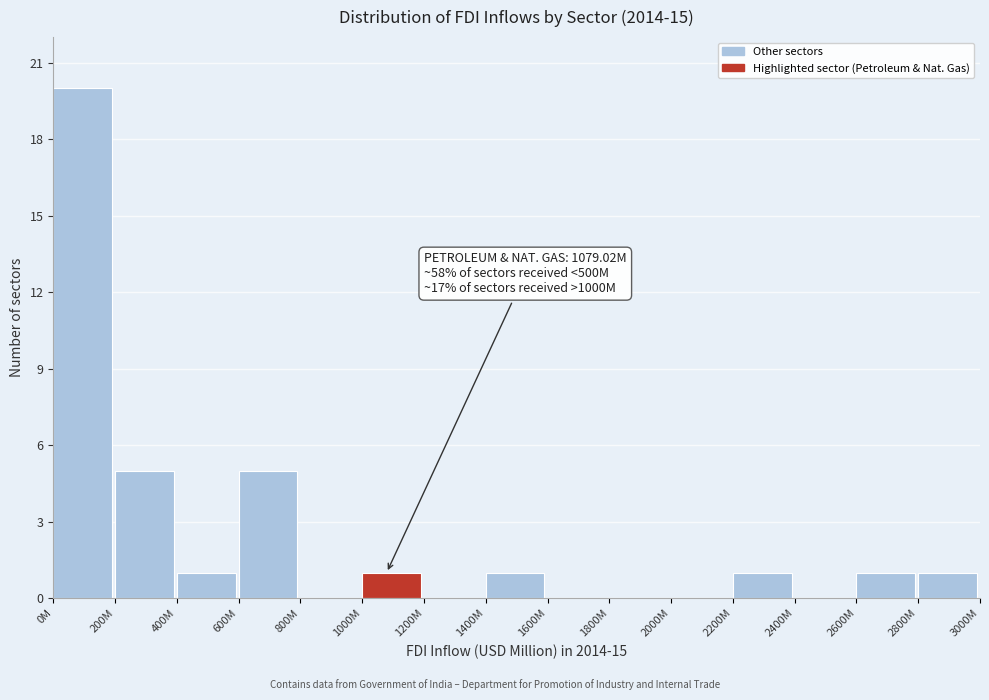

Reading left to right, list all the values displayed in this chart.

0M=20	200M=5	400M=1	600M=5	800M=0	1000M=1	1200M=0	1400M=1	1600M=0	1800M=0	2000M=0	2200M=1	2400M=0	2600M=1	2800M=1